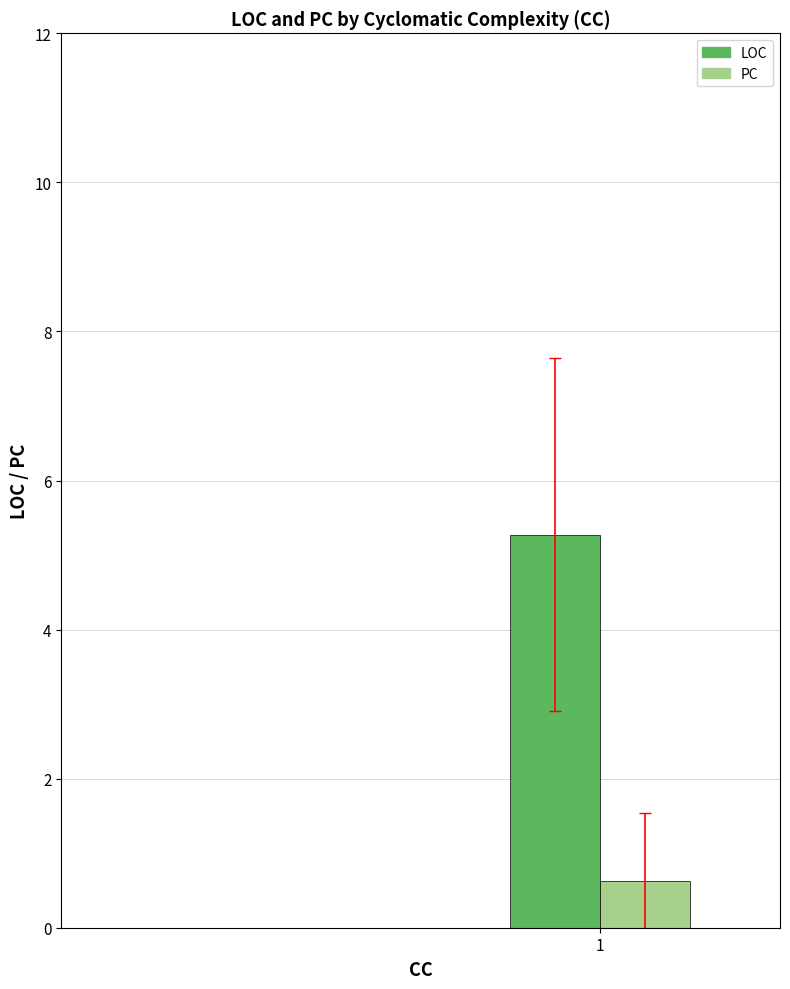

List the series in order of their peak value, lowest first.

PC, LOC